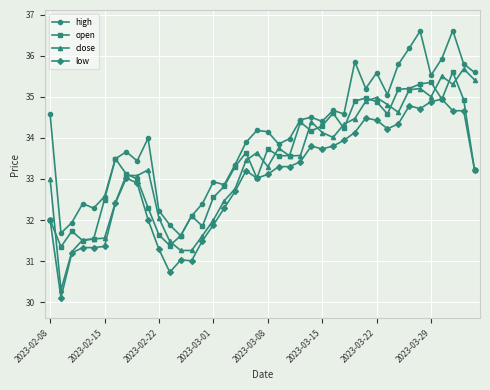

What is the value of the close point at the 37th from the left?

35.5